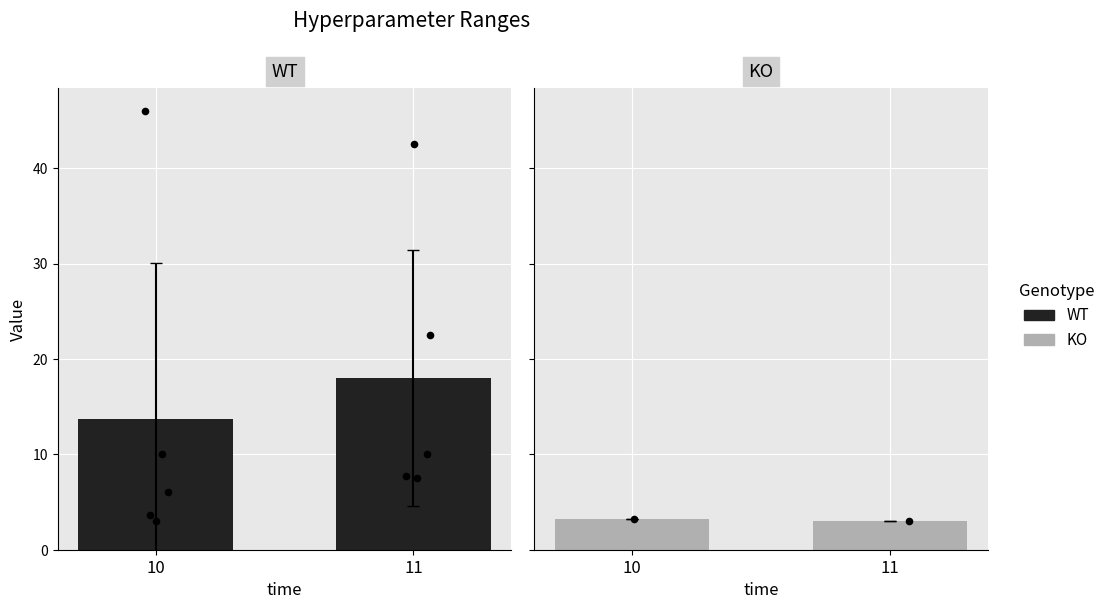

At how many categories does at least one series exceed 10?

2